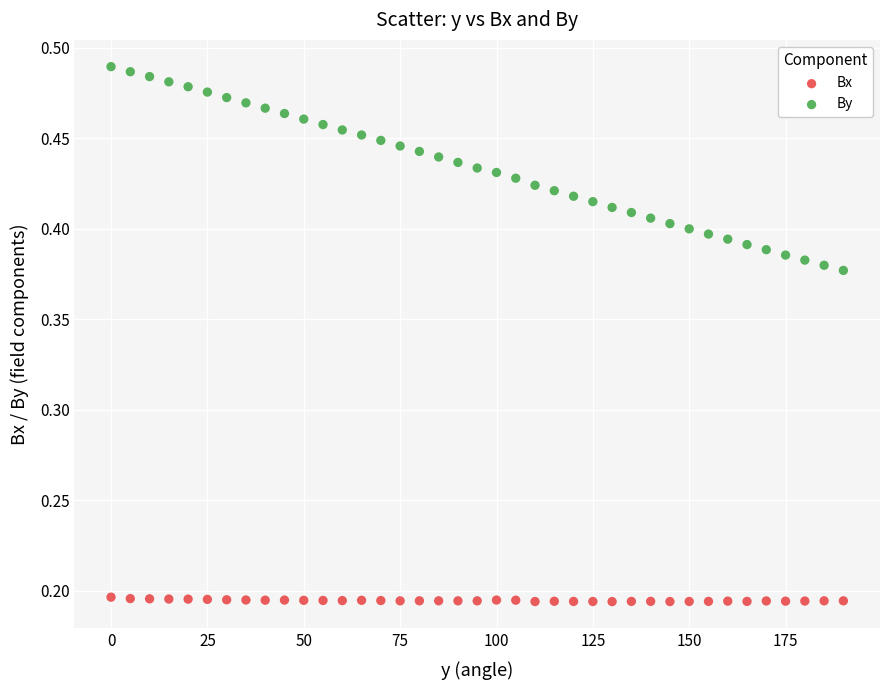

Which series has the largest Y range (max minus min)?

By